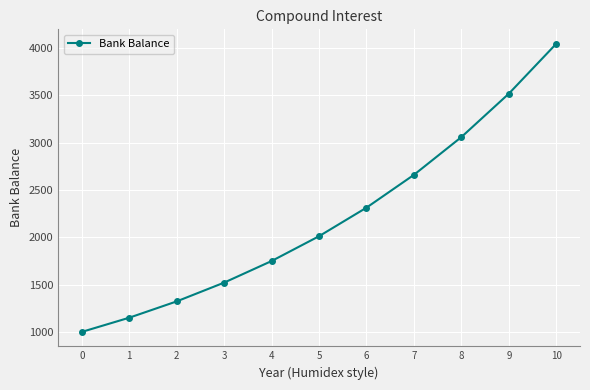

Reading left to right, list all the values displayed in this chart.

1000.0	1150.0	1322.5	1520.9	1749.0	2011.4	2313.1	2660.0	3059.0	3517.9	4045.6